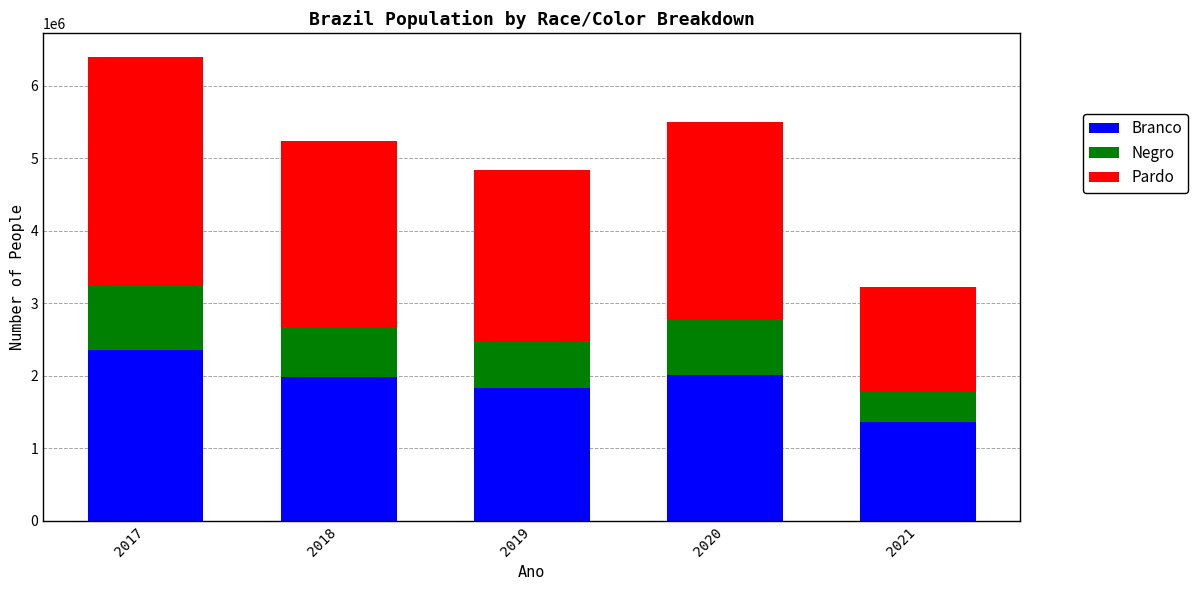

At which category is the sum across all series the highest?

2017